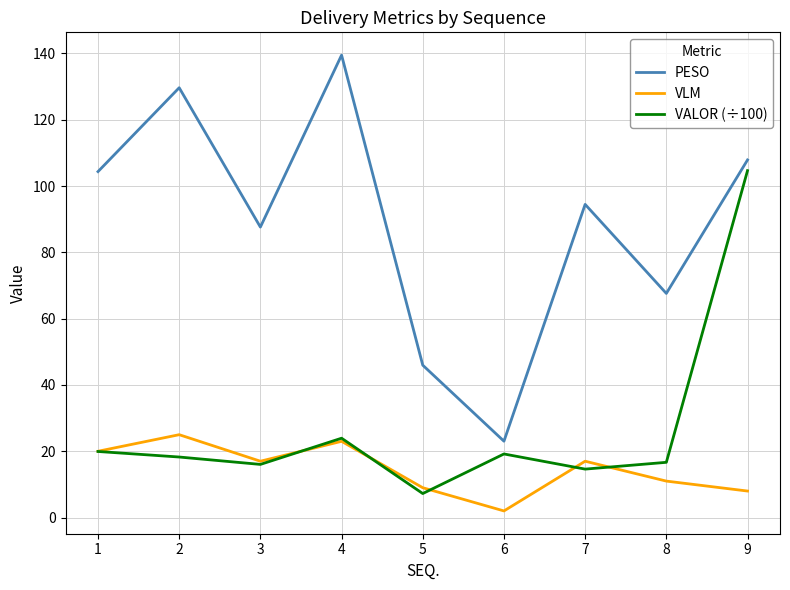

What is the difference between the highest and lowest values at 7?

79.9